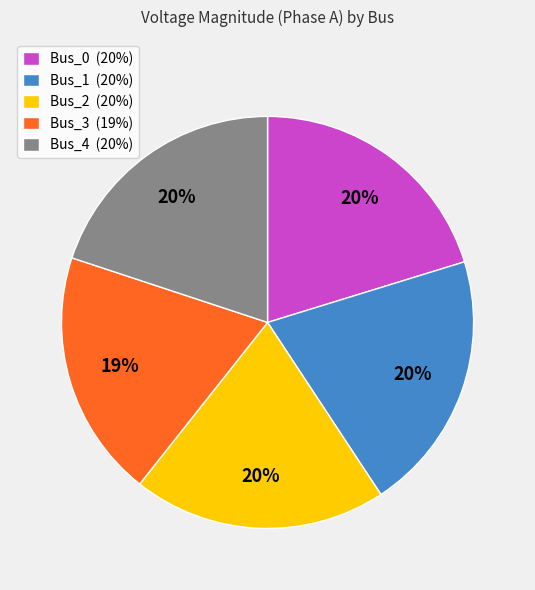

What percentage is the Bus_4 slice, to the nearest percent?

20%